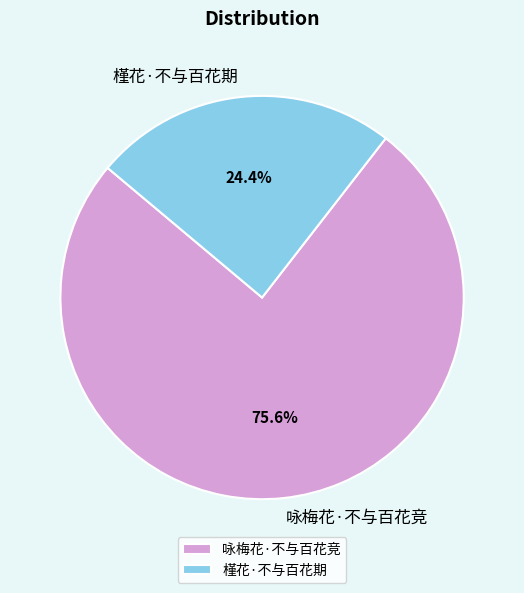

What is the largest slice in the pie chart?

咏梅花·不与百花竞